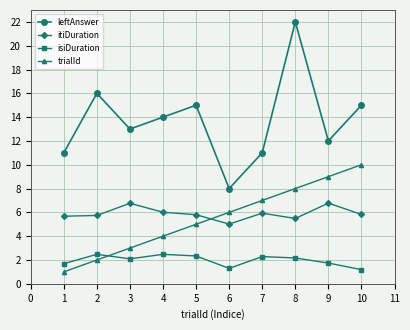

What is the sum of all isiDuration values?

19.8